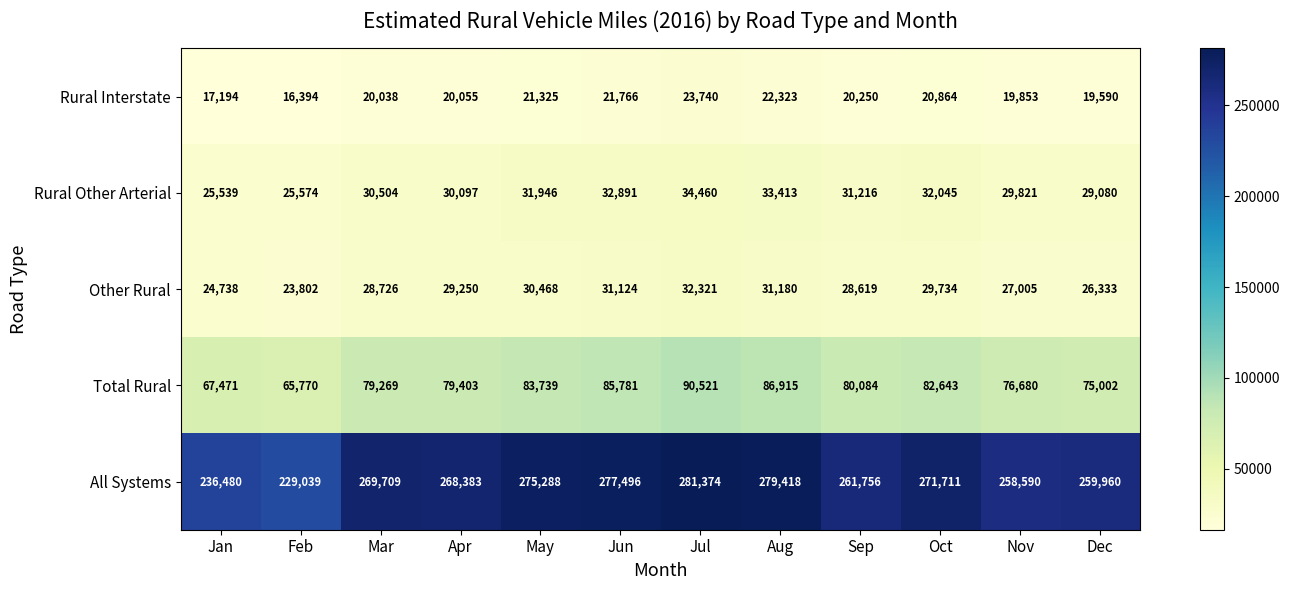

True or false: Rural Other Arterial has a value of 25539 at Jan.

True